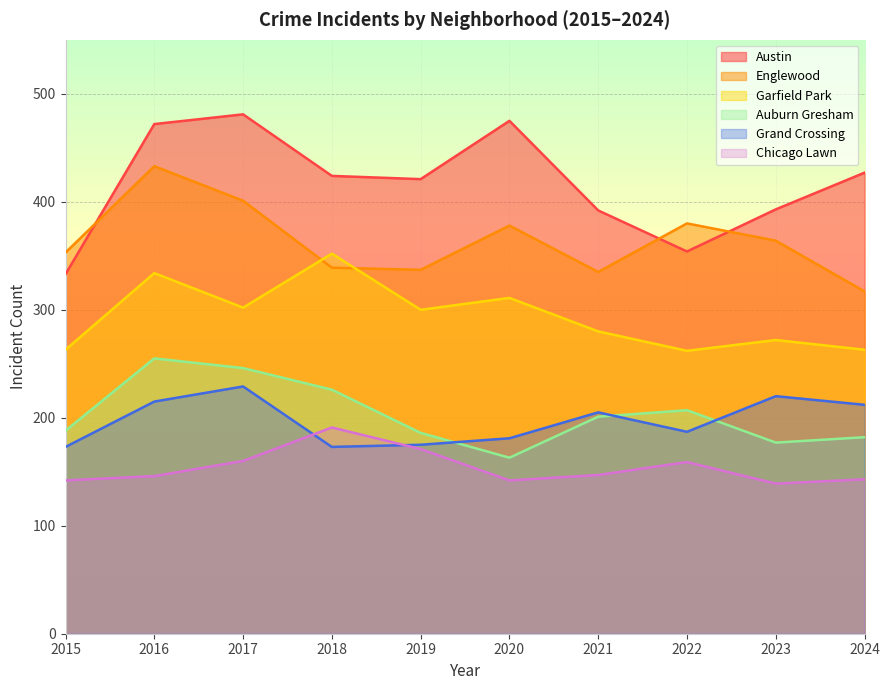

At which category does Garfield Park reach its first local peak?

2016